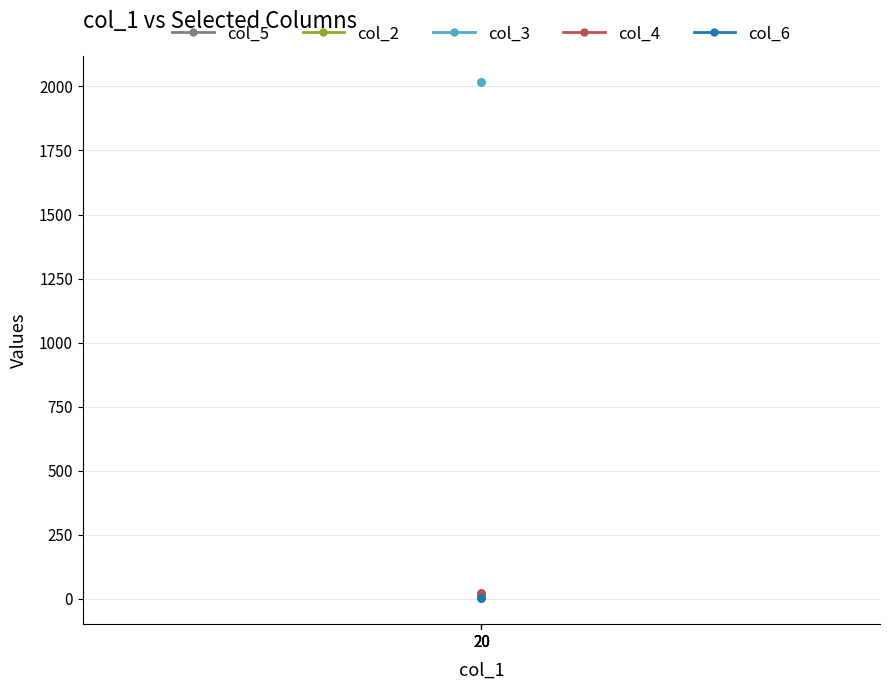

How many data points in col_5 are less than 13?

2